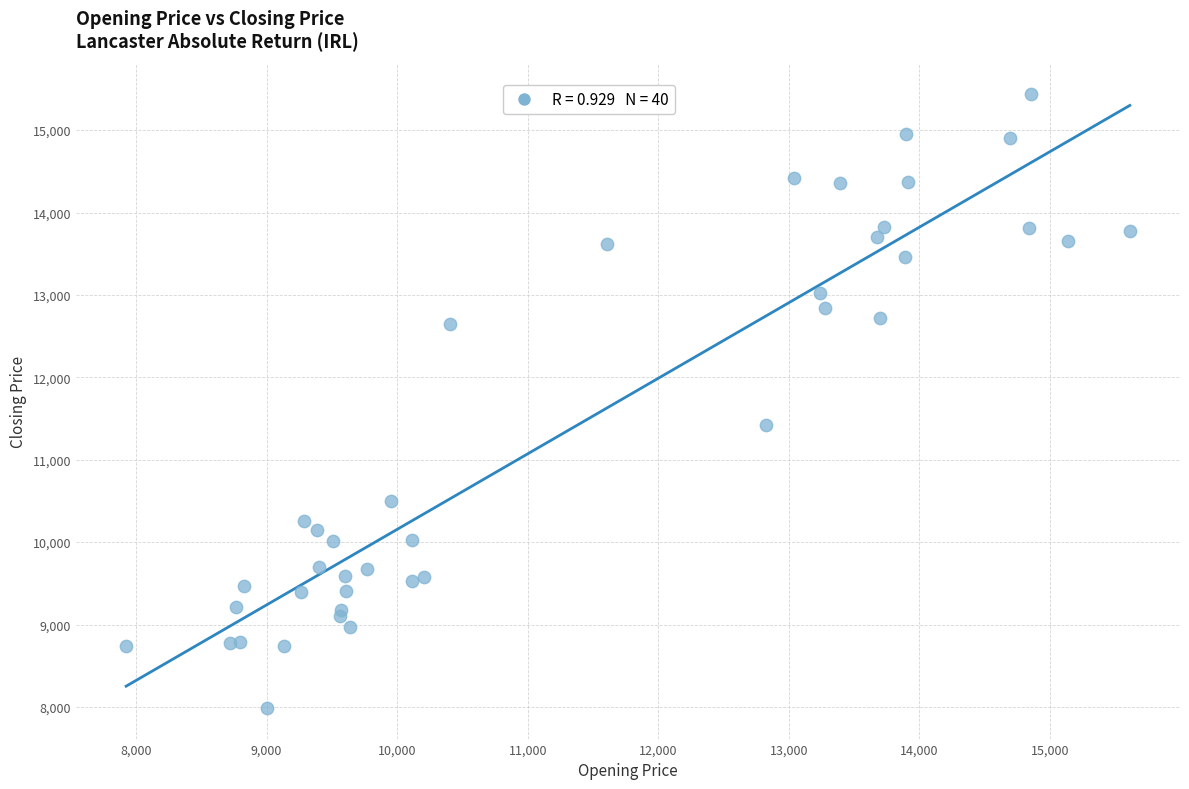

What Y value in the scatter plot is closest to 11711?

11418.6